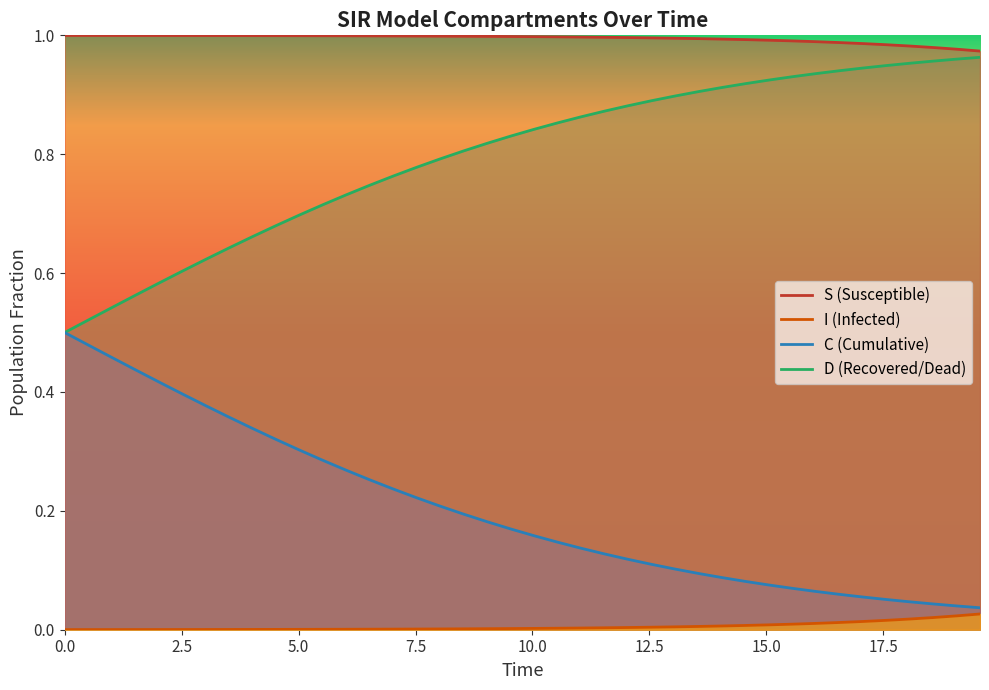

Which series has the widest spread of values?

D